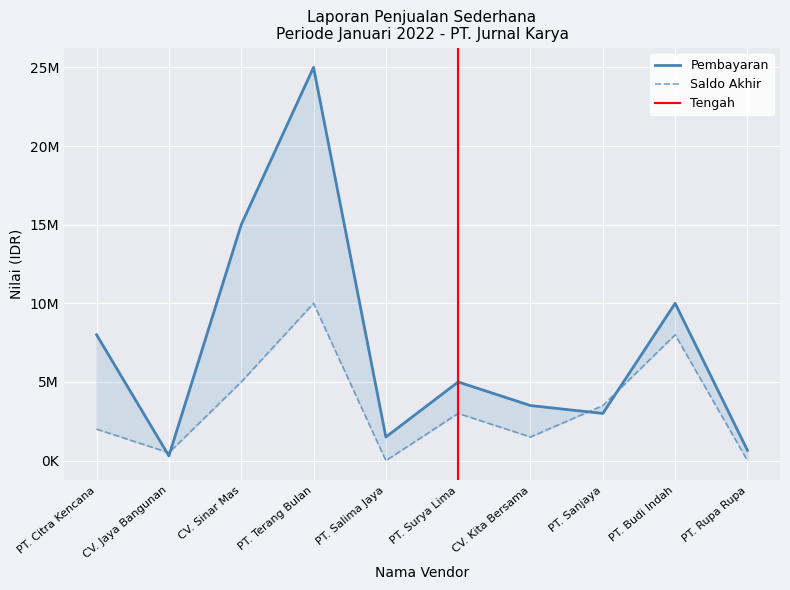

Between CV. Jaya Bangunan and CV. Sinar Mas, which series saw the biggest shift?

Pembayaran